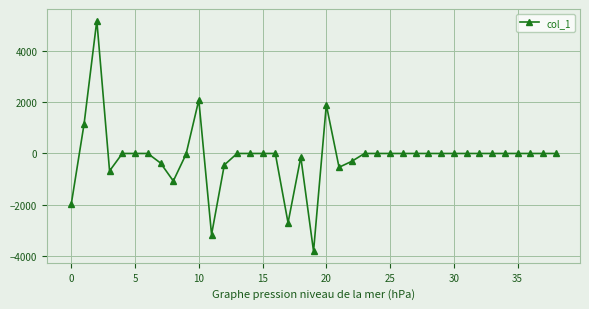

What is the difference between the maximum and minimum values?

8968.9